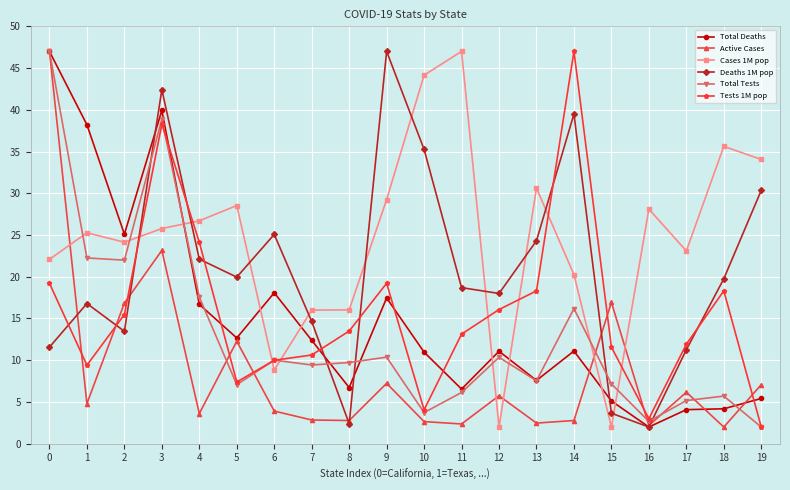

Between 2 and 13, which series saw the biggest shift?

Total Deaths